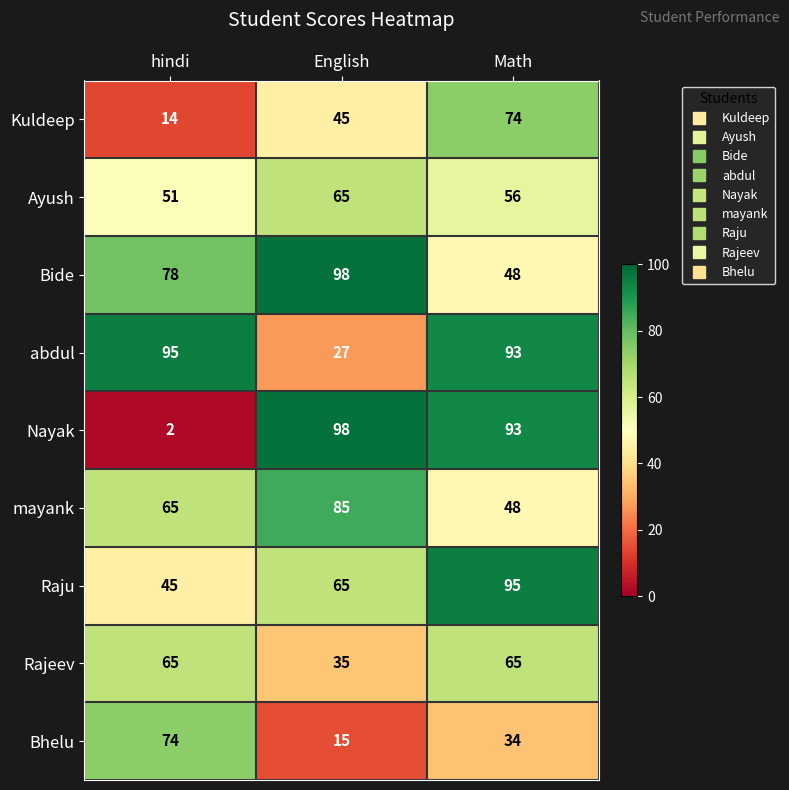

Between English and Math, which series saw the biggest shift?

abdul